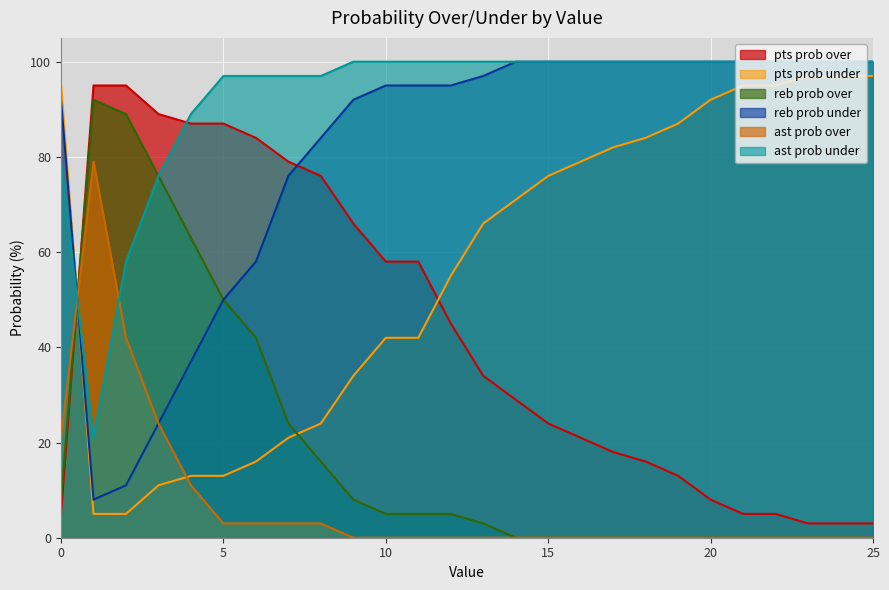

What is the sum of the pts prob over values at 13 and 9?

100